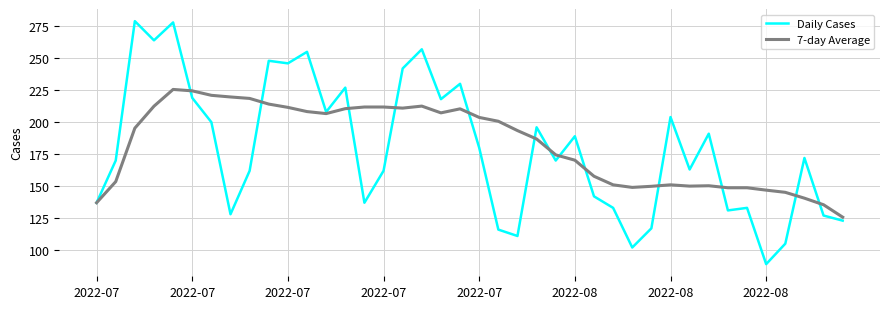

Rank the series by their maximum value, from highest to lowest.

Daily Cases, 7-day Average